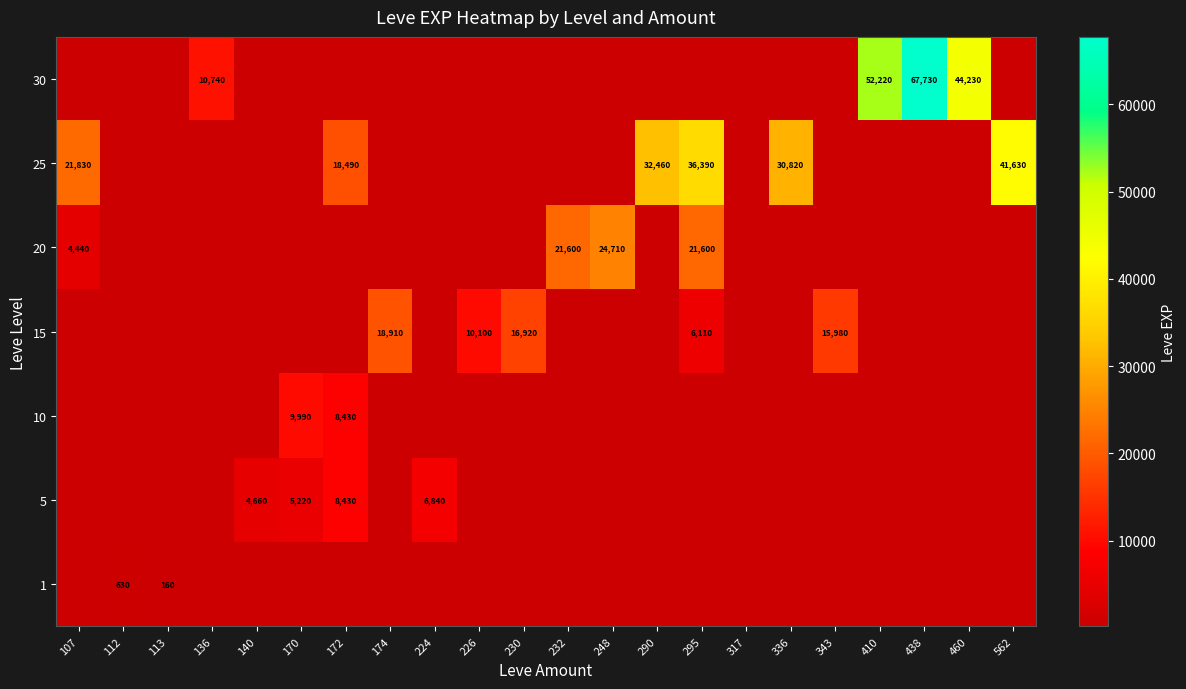

How many distinct data groups are displayed?

7